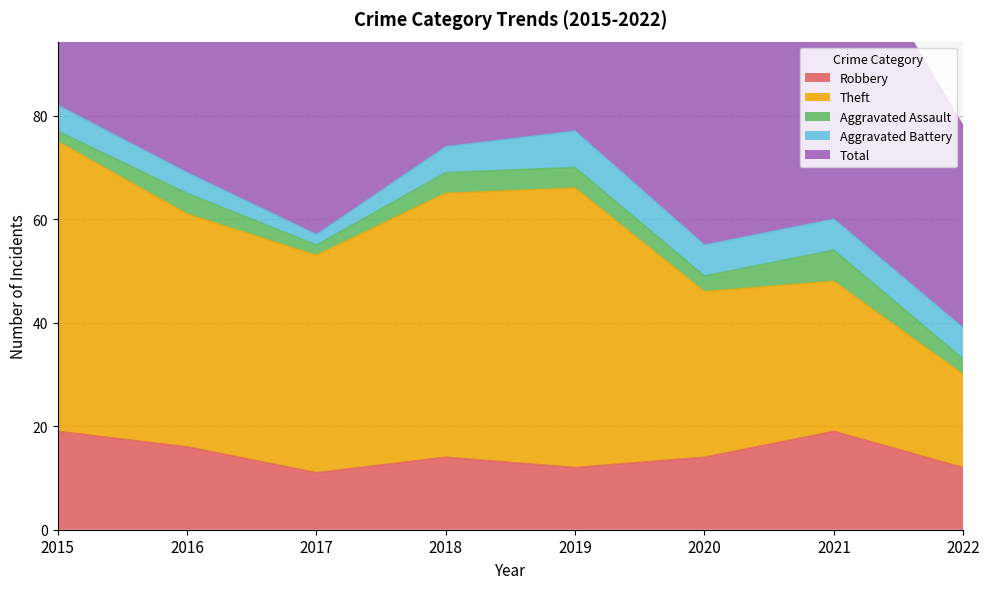

How many lines are shown in the chart?

5